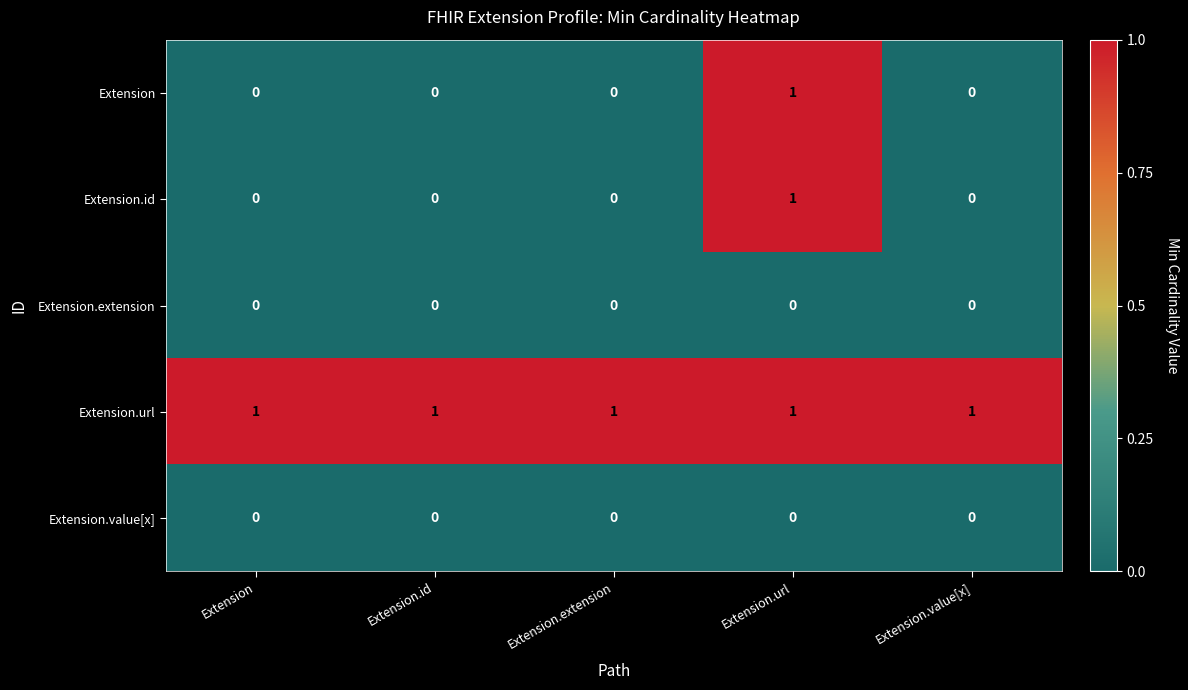

At which category is the sum across all series the highest?

Extension.url